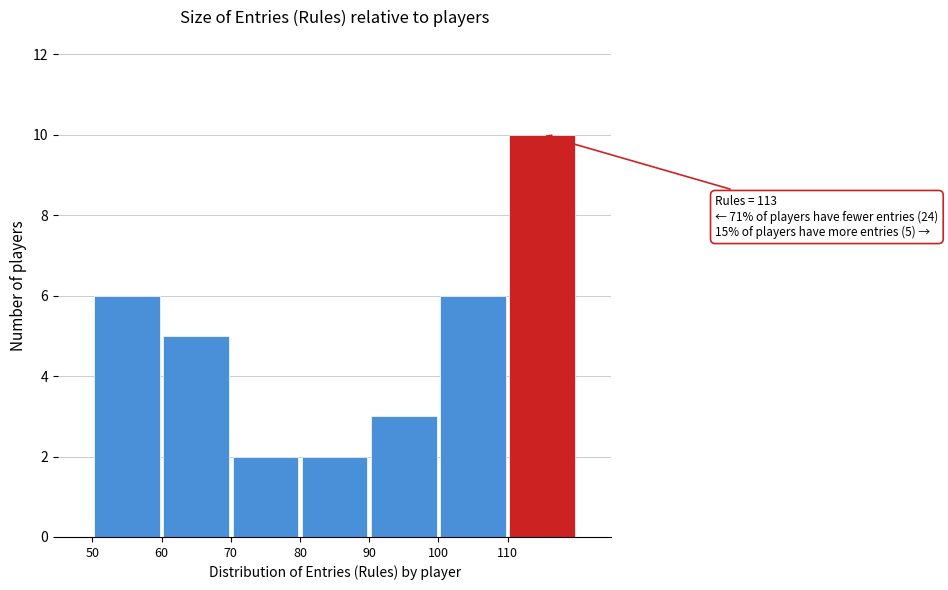

Over which range of the x-axis is the bar tallest?

110 to 120